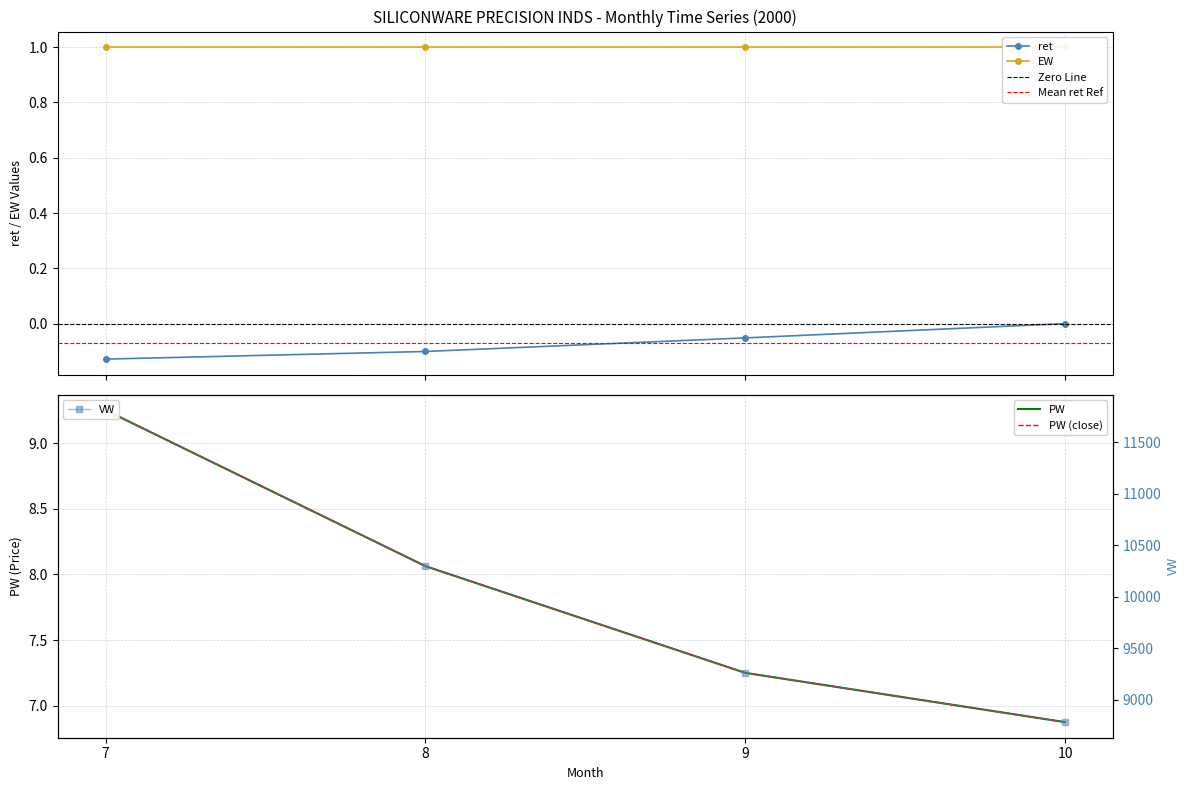

True or false: ret has more than 1 interior local peaks.

False